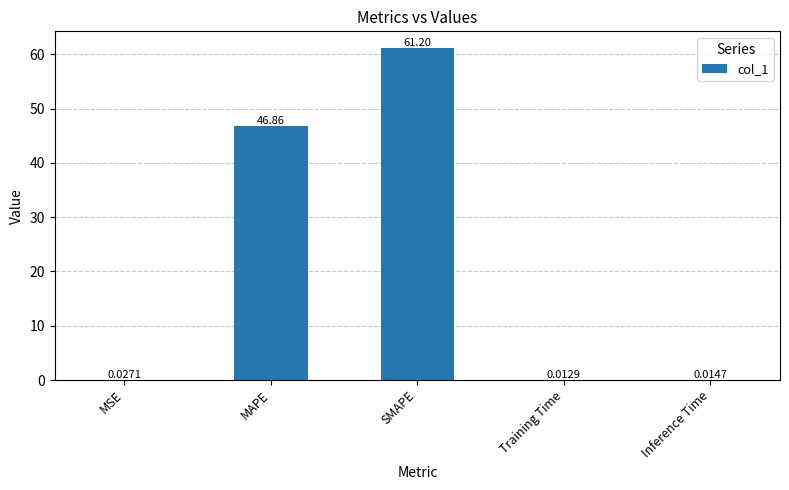

What is the sum of the values at MSE and SMAPE?

61.2